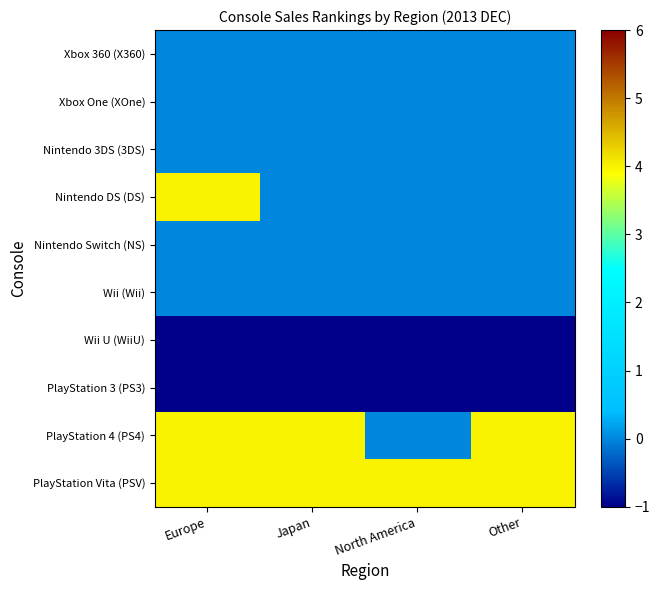

Which label corresponds to the largest value in the chart?

Europe